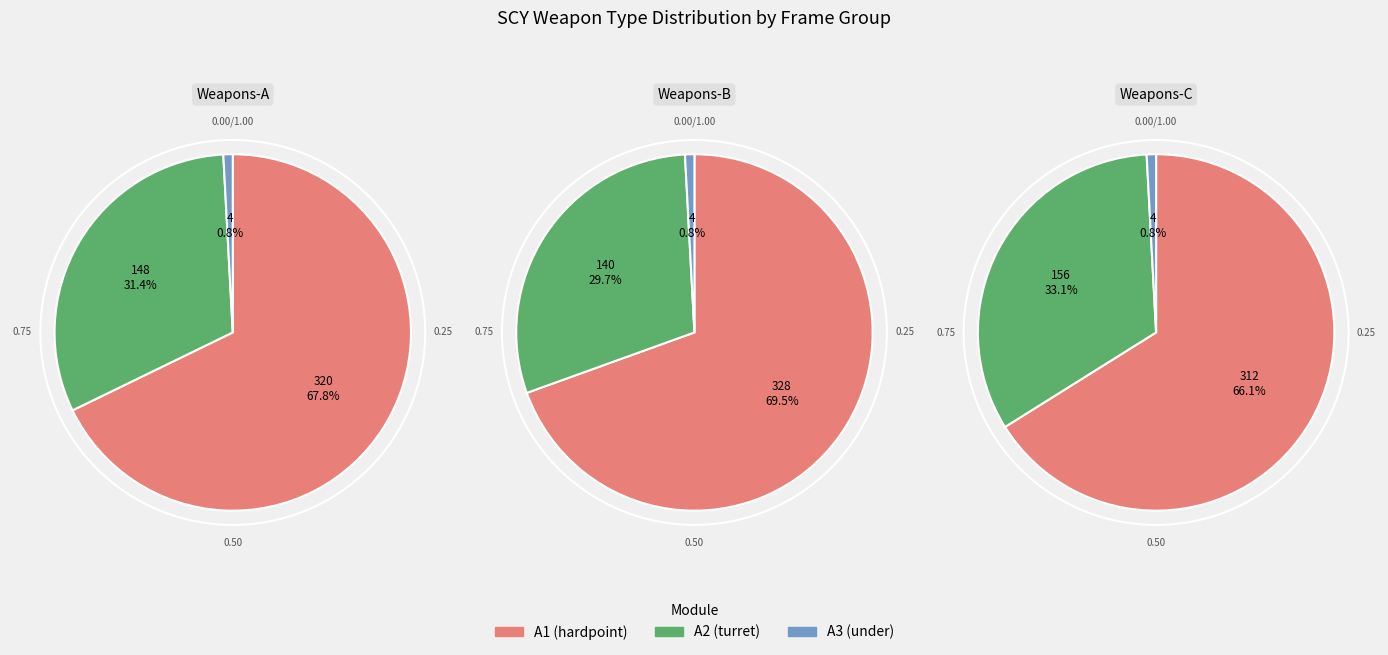

True or false: turretbarrel accounts for 11% of the total.

False